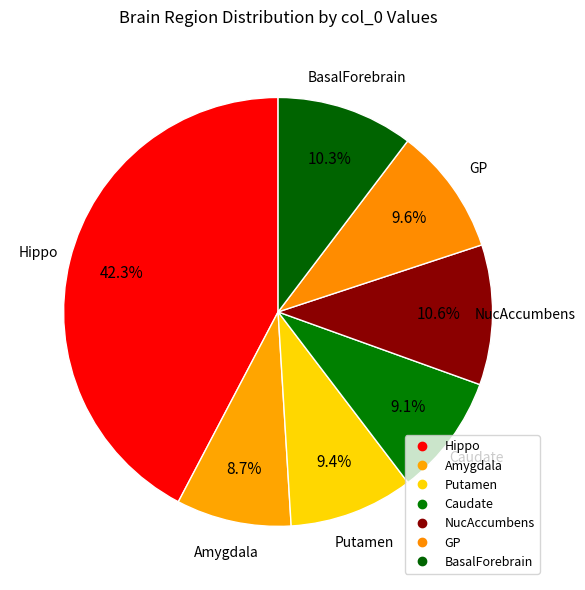

How many segments does this pie chart have?

7